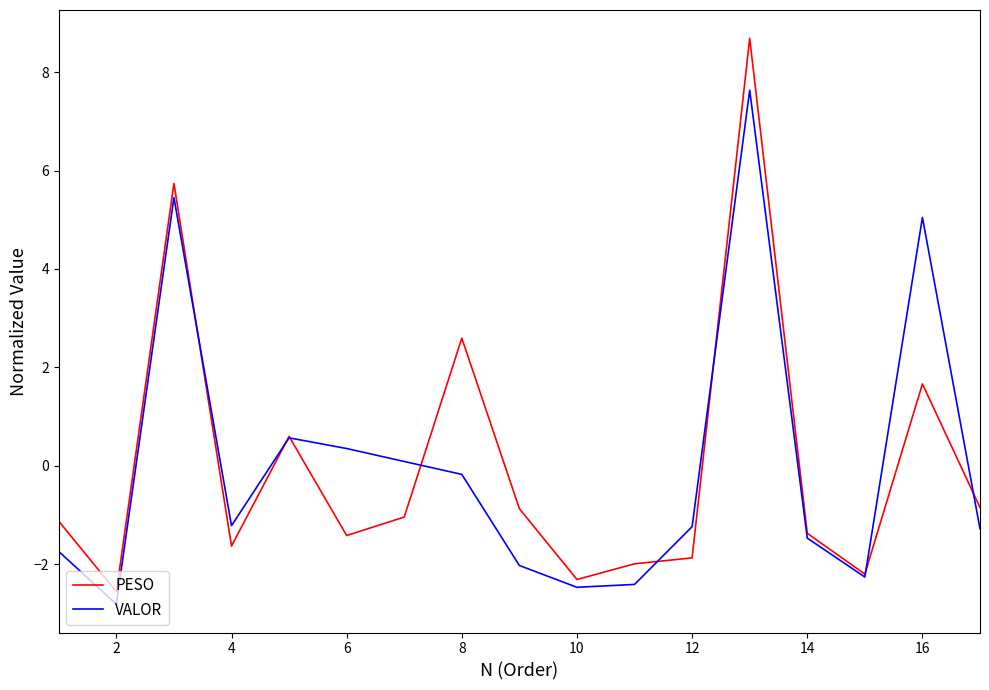

At how many categories does at least one series exceed 7?

1